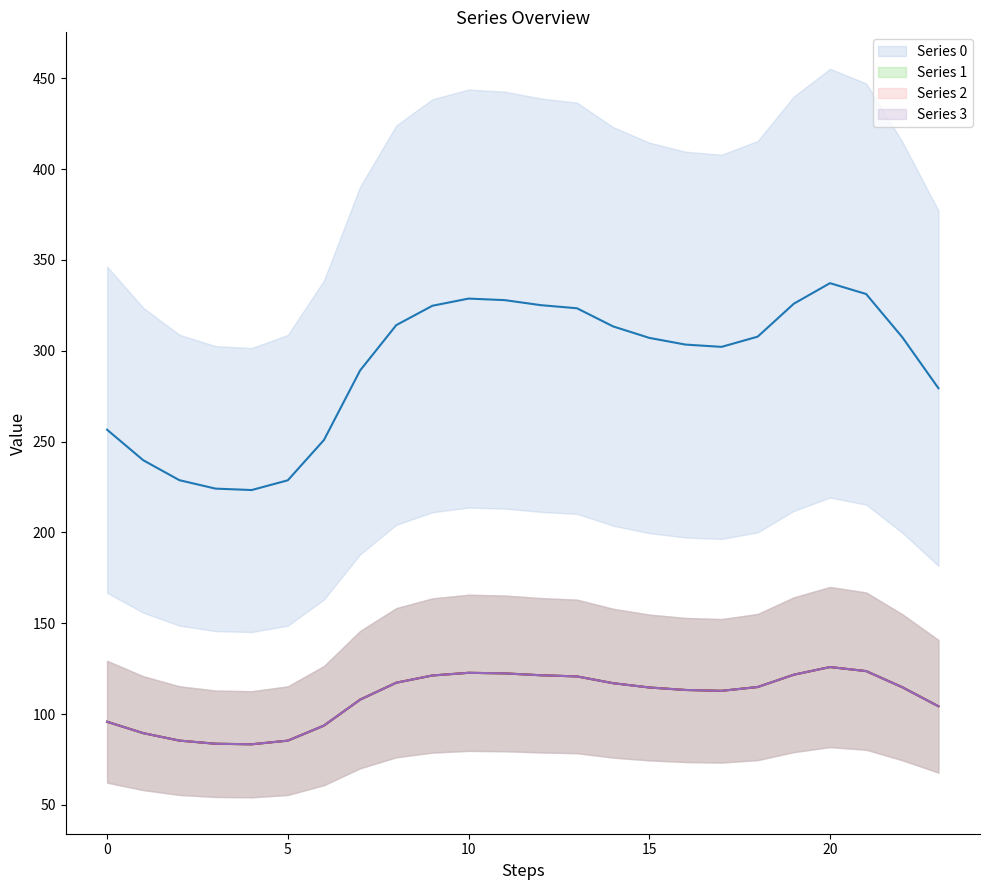

Reading left to right, extract all data points from this chart.

Series 0: 256.5	239.7	228.7	224.1	223.3	228.7	250.9	289.1	314.1	324.7	328.7	327.8	325.1	323.3	313.4	307.1	303.4	302.1	307.7	325.9	337.2	331.2	307.4	279.3
Series 1: 95.8	89.5	85.4	83.7	83.4	85.4	93.7	107.9	117.3	121.2	122.7	122.4	121.4	120.7	117.0	114.6	113.3	112.8	114.9	121.7	125.9	123.6	114.8	104.3
Series 2: 95.8	89.5	85.4	83.7	83.4	85.4	93.7	107.9	117.3	121.2	122.7	122.4	121.4	120.7	117.0	114.6	113.3	112.8	114.9	121.7	125.9	123.6	114.8	104.3
Series 3: 95.8	89.5	85.4	83.7	83.4	85.4	93.7	107.9	117.3	121.2	122.7	122.4	121.4	120.7	117.0	114.6	113.3	112.8	114.9	121.7	125.9	123.6	114.8	104.3